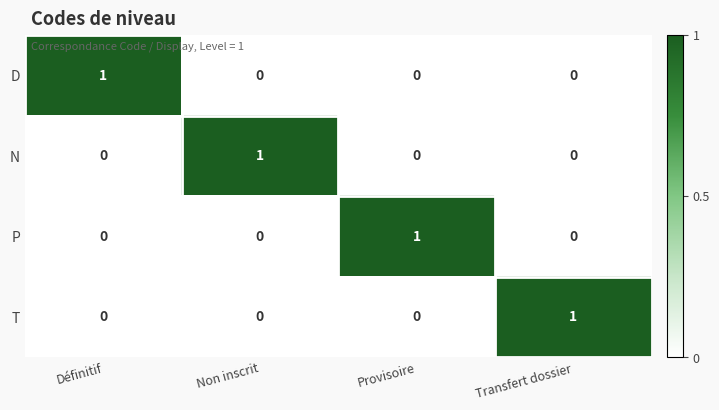

What is the spread (max minus min) of values at Définitif?

1